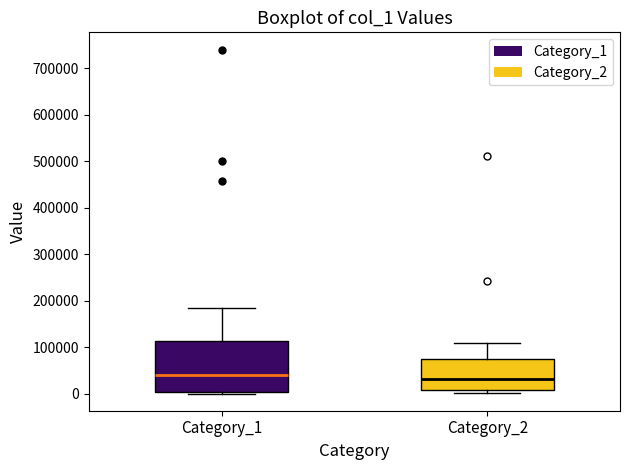

Reading left to right, read every box against the y-axis: the position of its median line, the range the box covers, and the ends of its whiskers. The values are not printed on the chart, so give them approximately, as read against the axis.

Category_1: median 40000, box 0 to 110000, whiskers 0 (just below the box's lower edge) to 180000
Category_2: median 30000, box 10000 to 70000, whiskers 0 to 110000